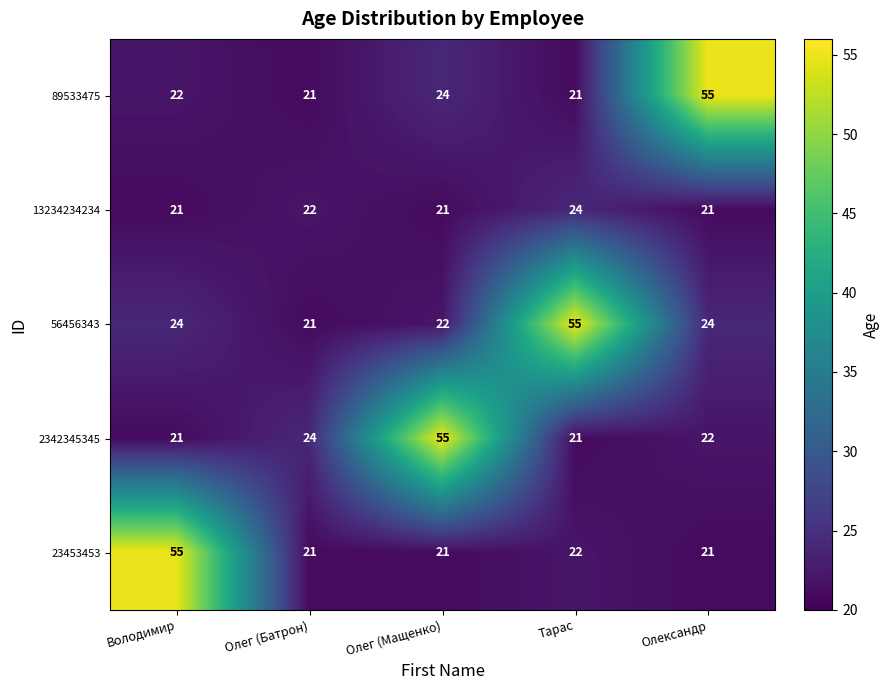

What is the difference between the second highest and minimum values in the 89533475 series?

3